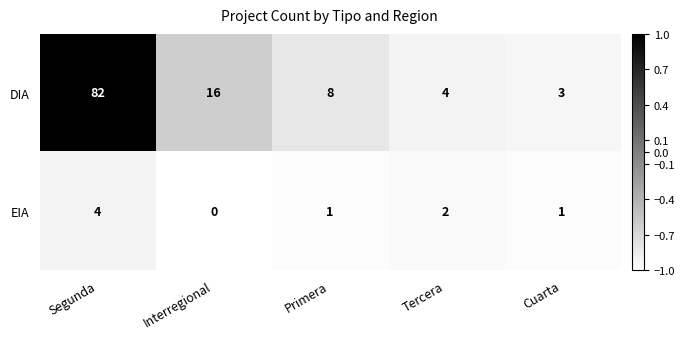

At which label does EIA reach its peak?

Segunda